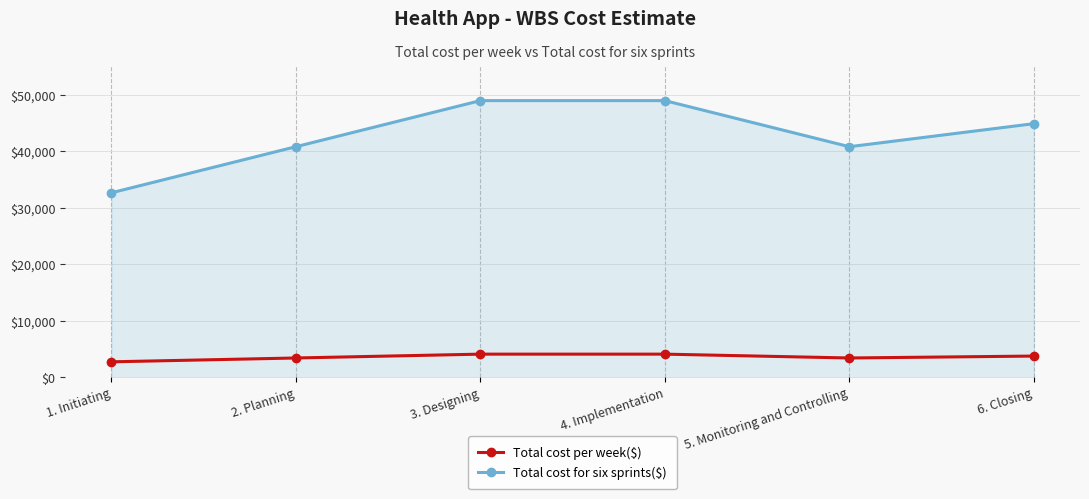

Which series has the widest spread of values?

Total cost for six sprints($)